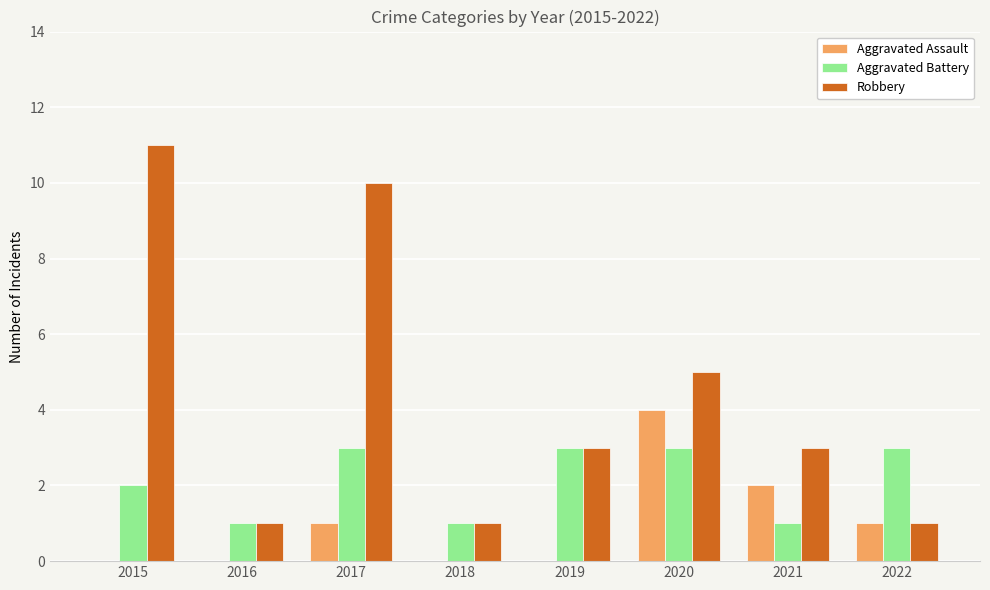

Which series changed the most between 2015 and 2022?

Robbery